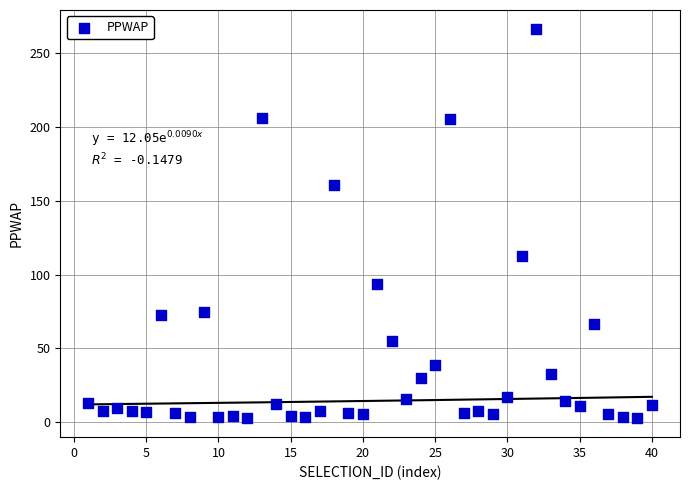

What Y value in the scatter plot is closest to 134?

112.5